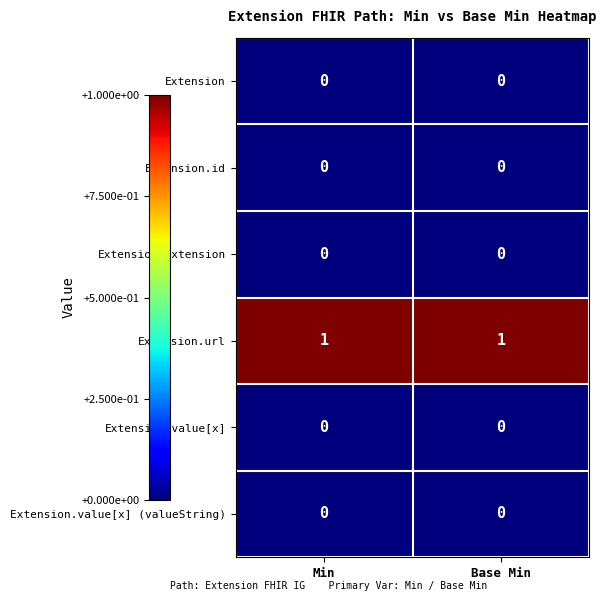

Which series has the largest total across all categories?

Extension.url